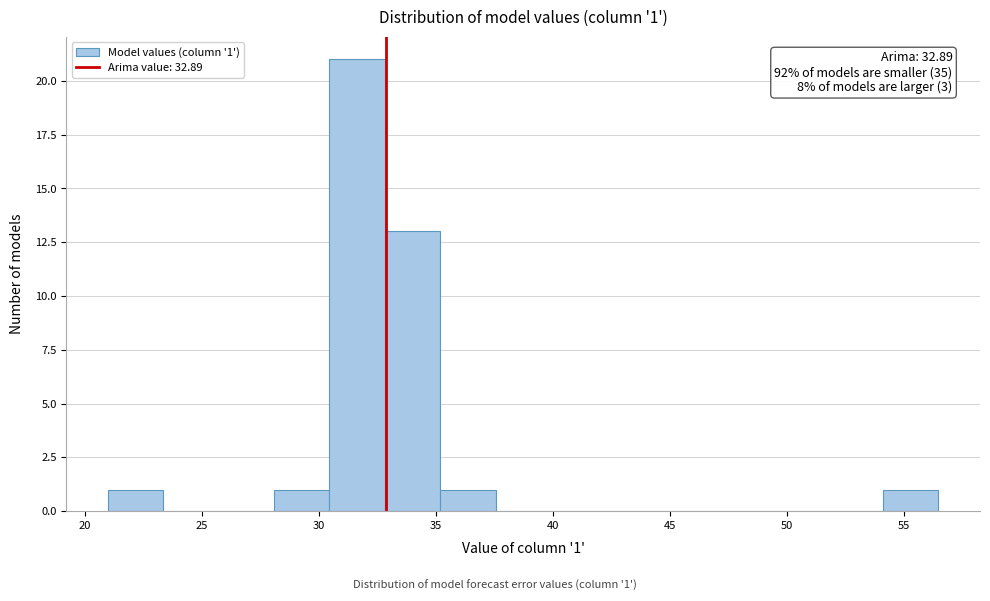

Which range on the x-axis has the tallest bar?

30.5 to 33.0